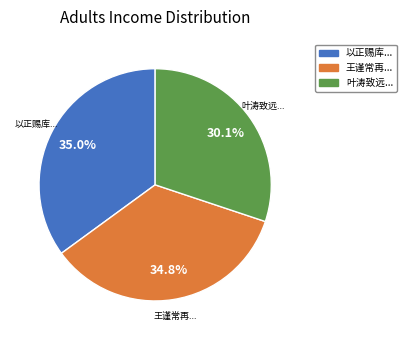

Count the number of slices in the pie.

3